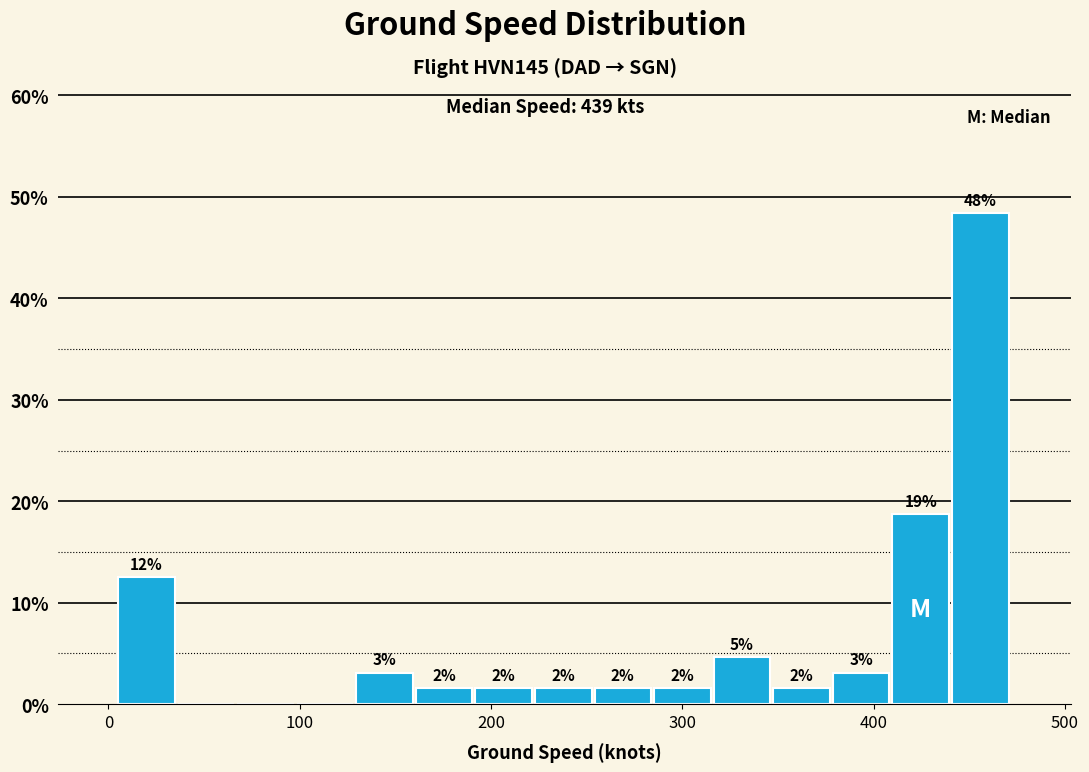

Read against the x-axis, roughly where is the centre of the tallest bar?

460